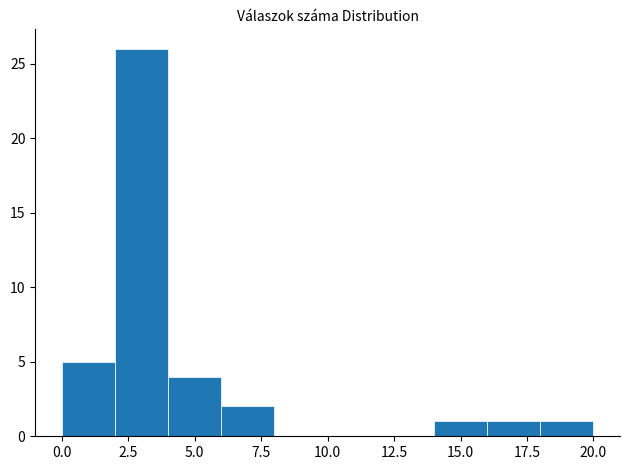

How tall is the bar that spans 2 to 4 on the x-axis? The values are not printed on the chart, so give them approximately, as read against the axis.

26